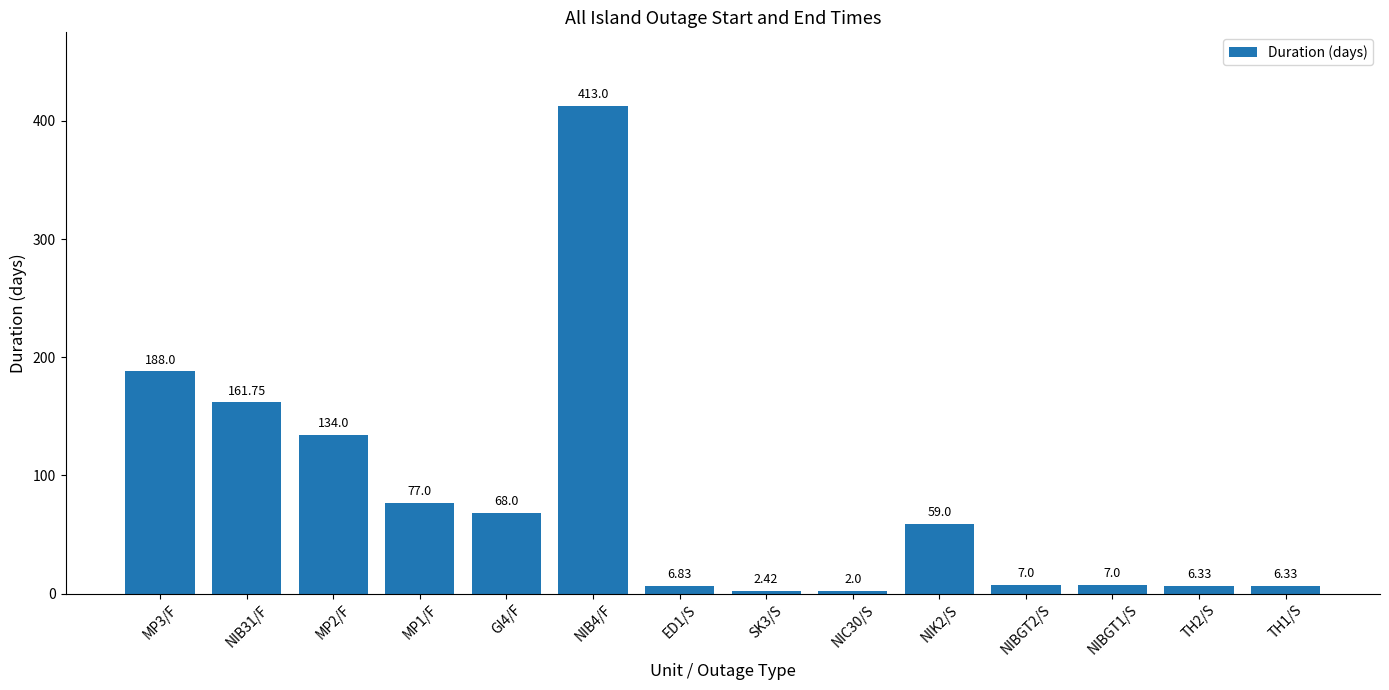

Between NIC30/S and MP3/F, which is larger?

MP3/F